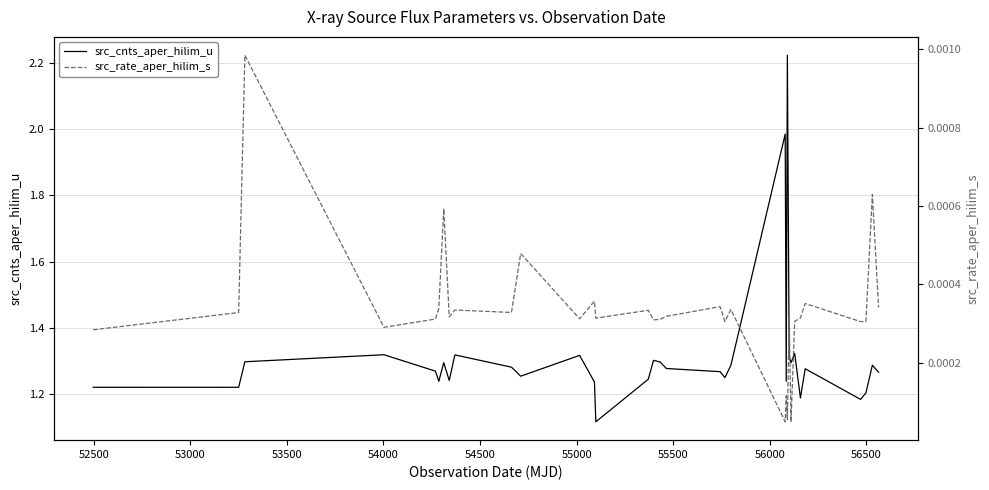

In src_rate_aper_hilim_s, how many points are lower than both neighbors (excluding endpoints)?

11